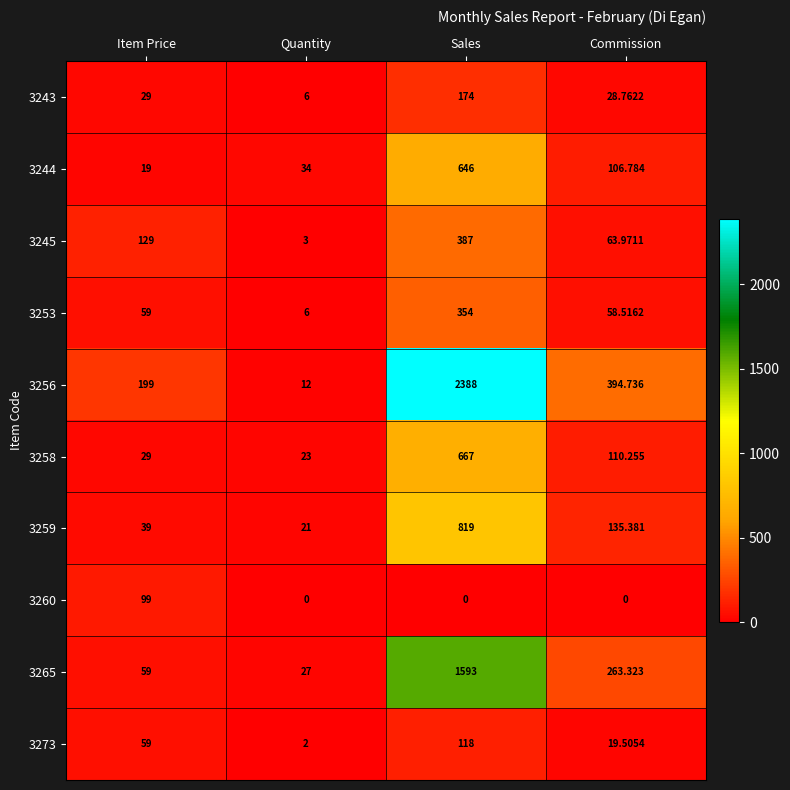

At which label does 3258 reach its peak?

Sales